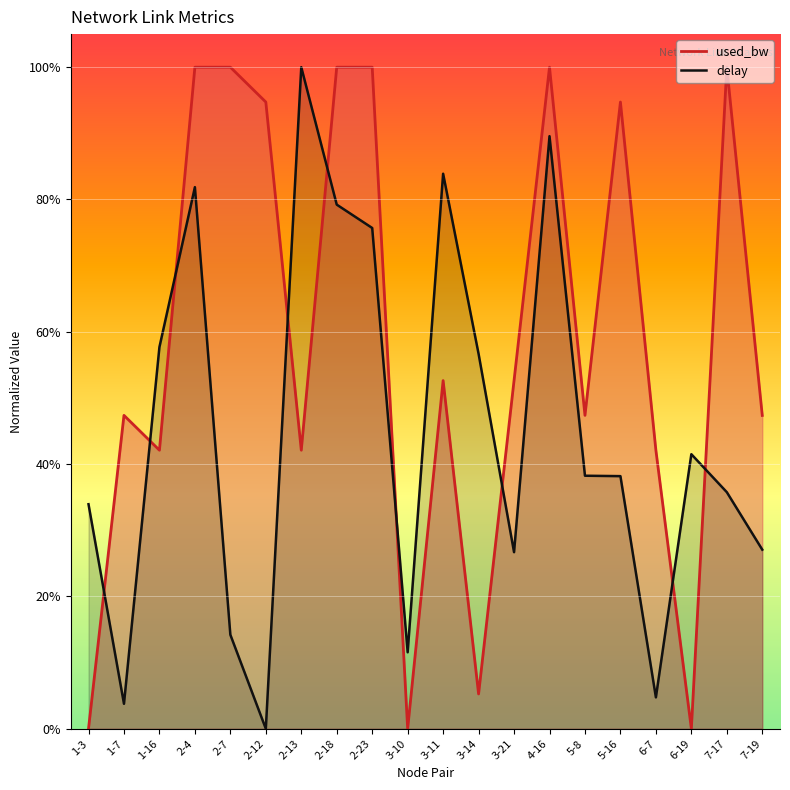

Reading left to right, what are all the values shown in this chart?

delay: 0.3	0.0	0.6	0.8	0.1	0.0	1.0	0.8	0.8	0.1	0.8	0.6	0.3	0.9	0.4	0.4	0.0	0.4	0.4	0.3
used_bw: 0.0	0.5	0.4	1.0	1.0	0.9	0.4	1.0	1.0	0.0	0.5	0.1	0.5	1.0	0.5	0.9	0.4	0.0	1.0	0.5